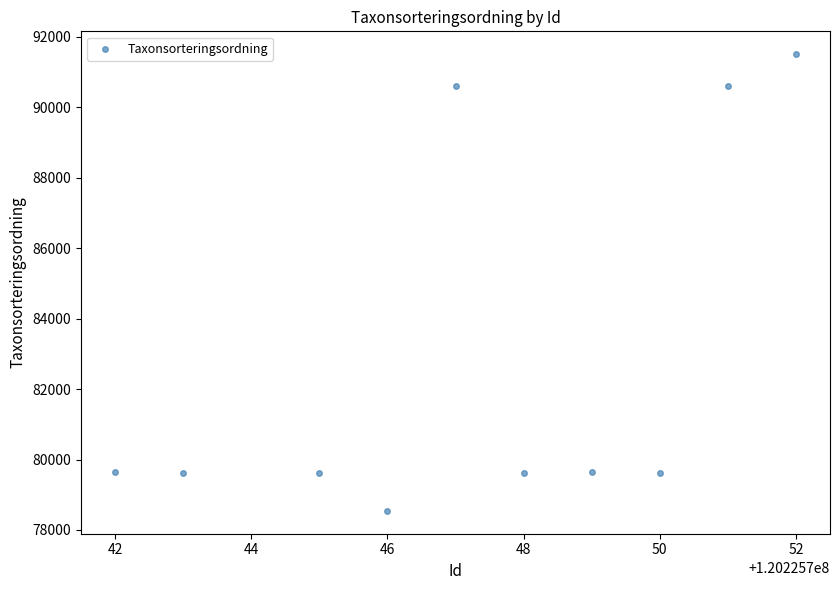

What is the average Y value?

82906